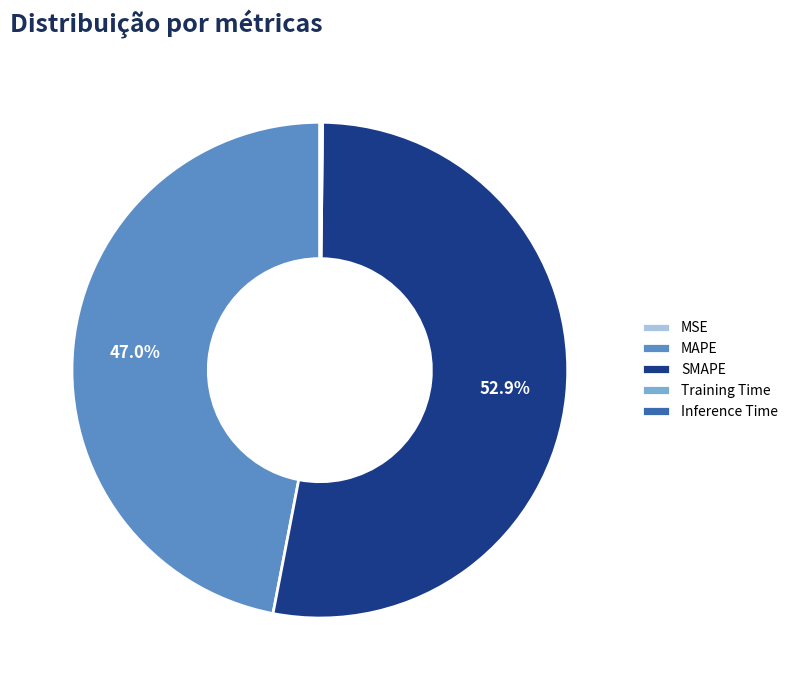

To the nearest percent, what is the average slice percentage?

20%